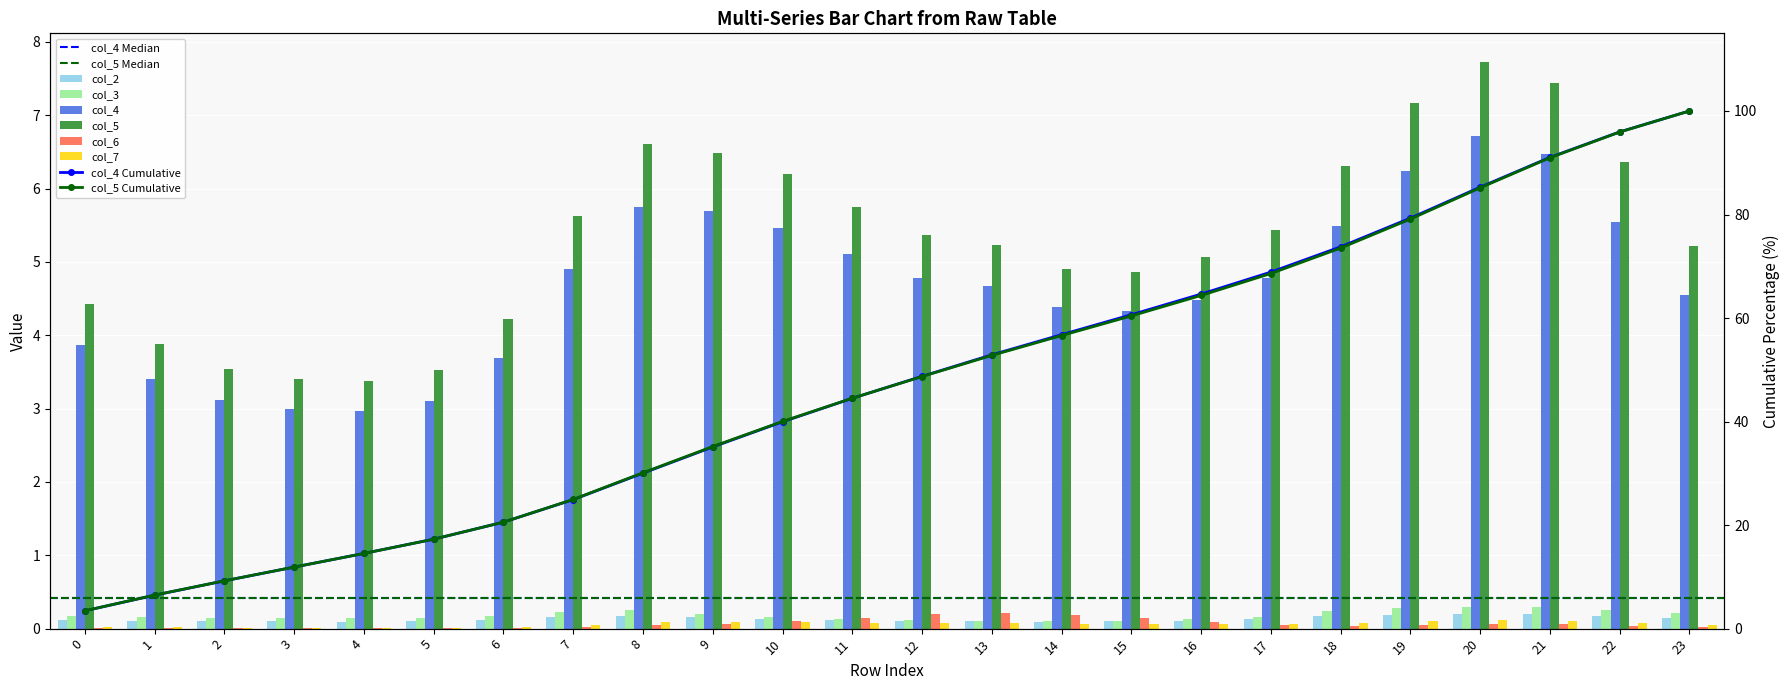

Rank the categories by col_7 value from lowest to highest.

4, 3, 2, 5, 1, 6, 0, 23, 7, 16, 15, 17, 14, 13, 12, 18, 22, 11, 8, 10, 9, 19, 21, 20